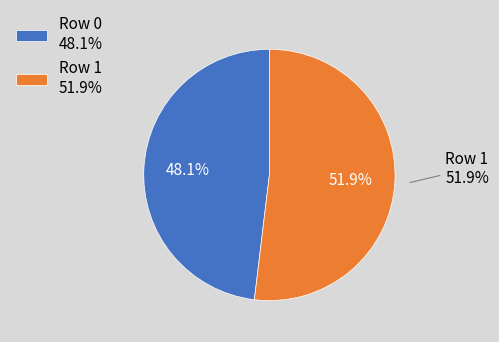

Count the number of slices in the pie.

2